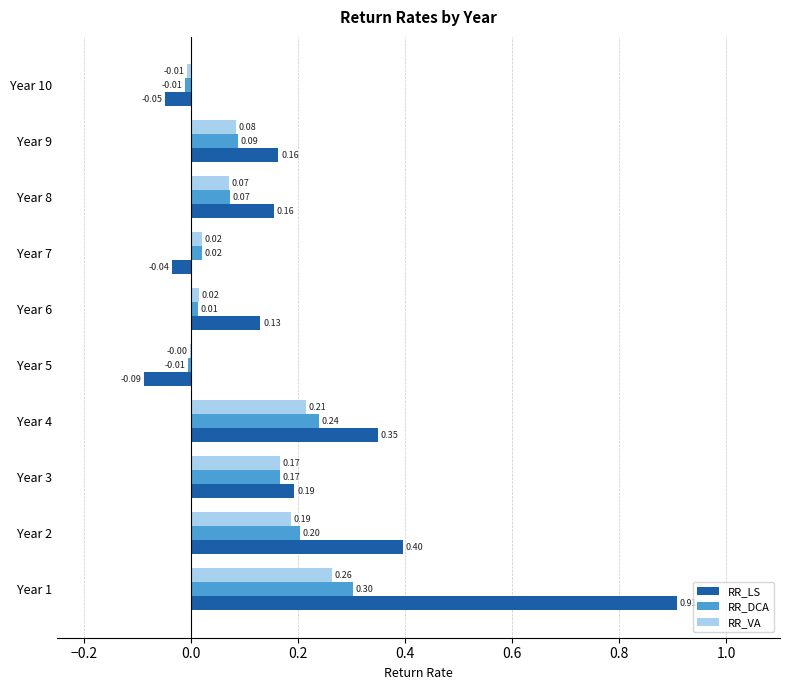

Which series has the largest total across all categories?

RR_LS